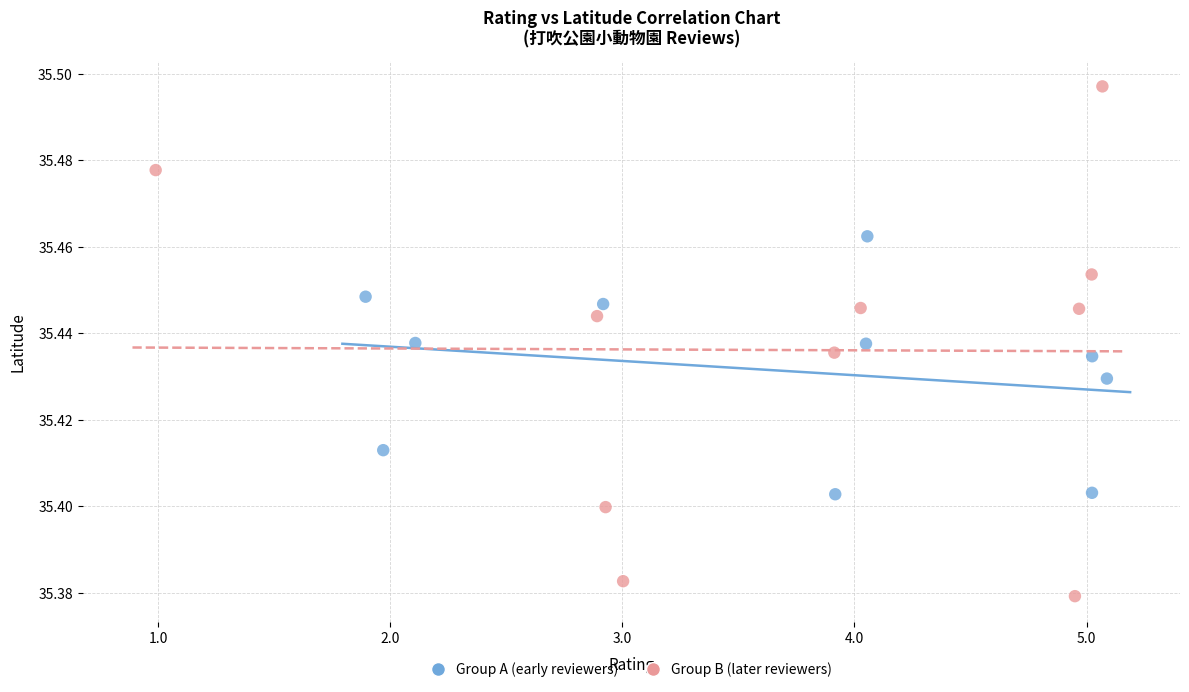

Which series has the widest spread of Y values?

Group B (later reviewers)